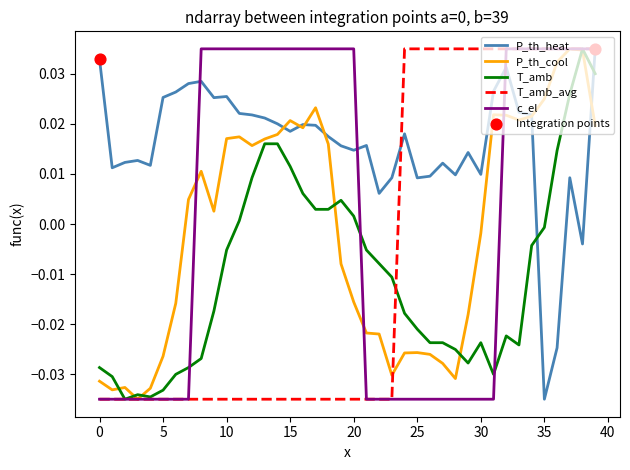

Which series has the largest total across all categories?

P_th_heat